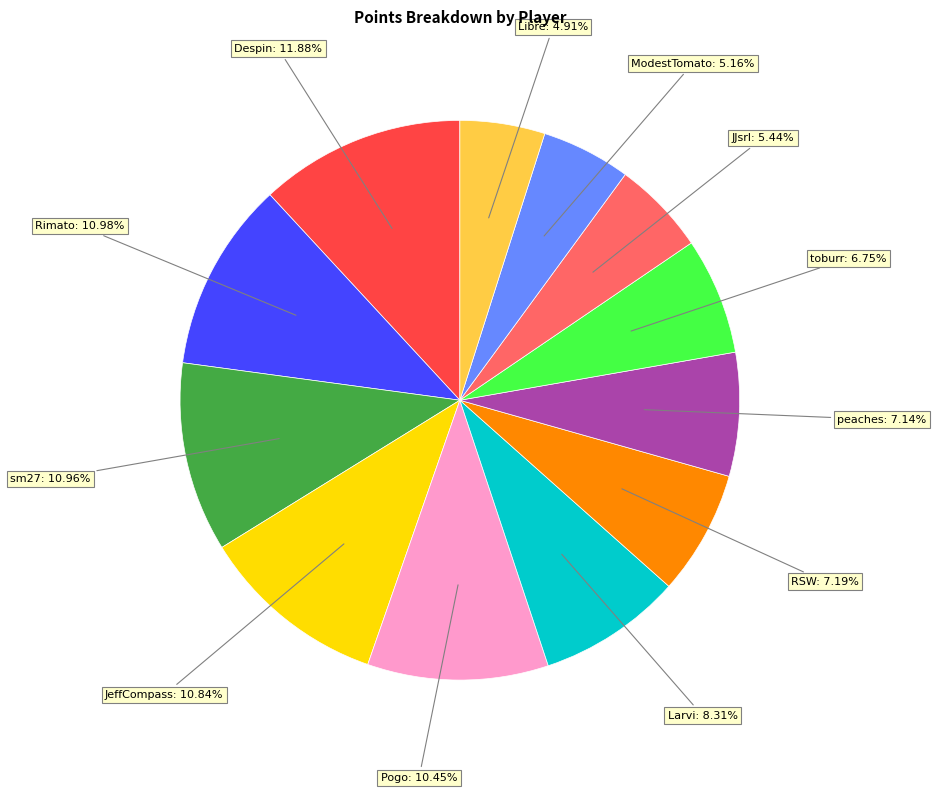

Does Rimato represent more than half of the total?

No